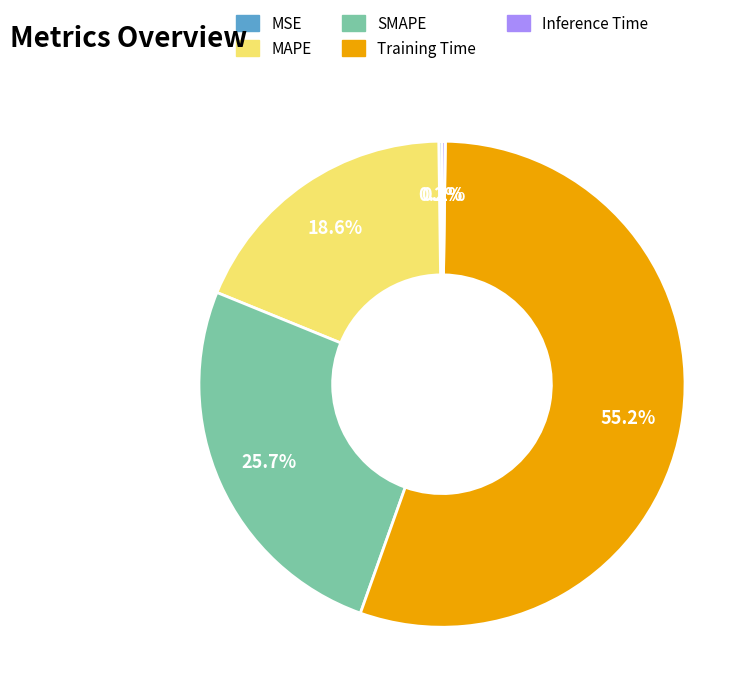

Does MAPE account for over 50% of the chart?

No